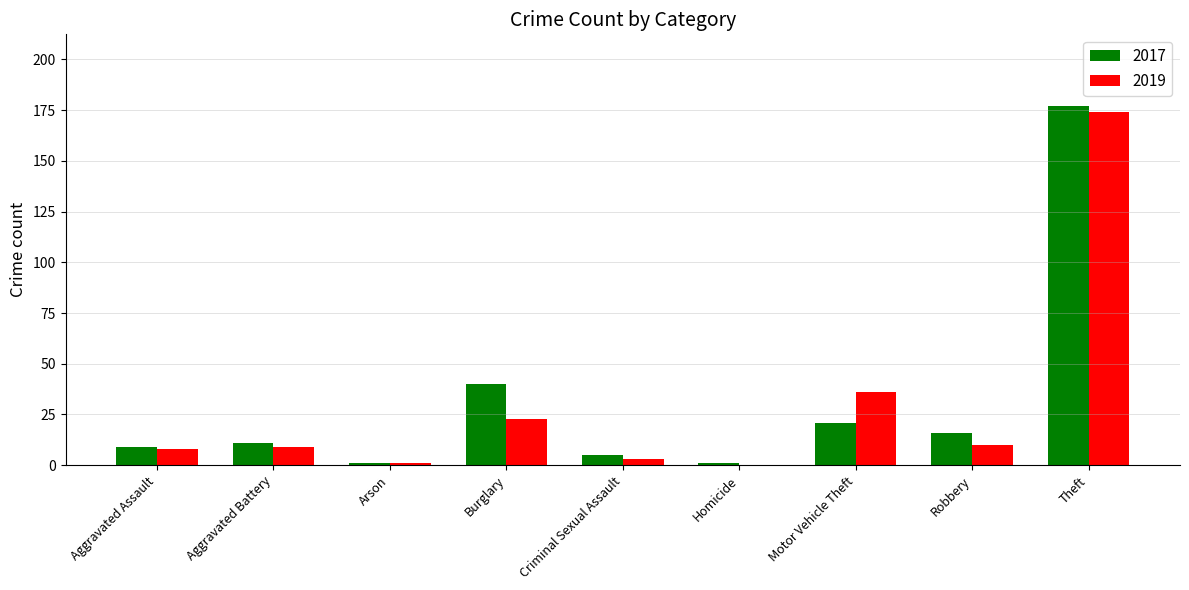

What is the sum of the 2019 values at Aggravated Assault and Motor Vehicle Theft?

44